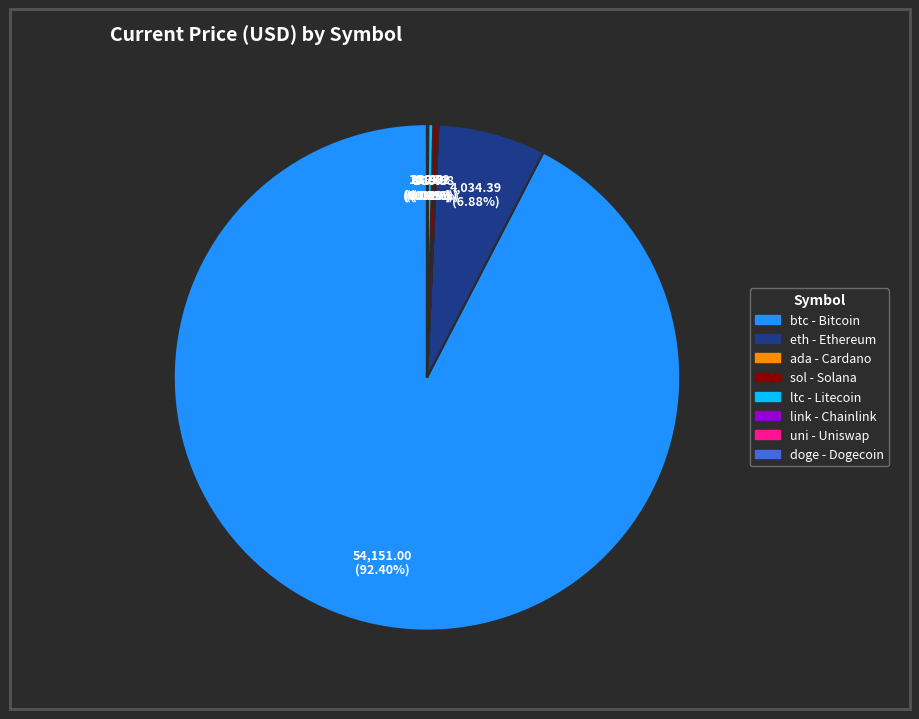

What is the ratio of the value at eth to the value at sol?

21.6